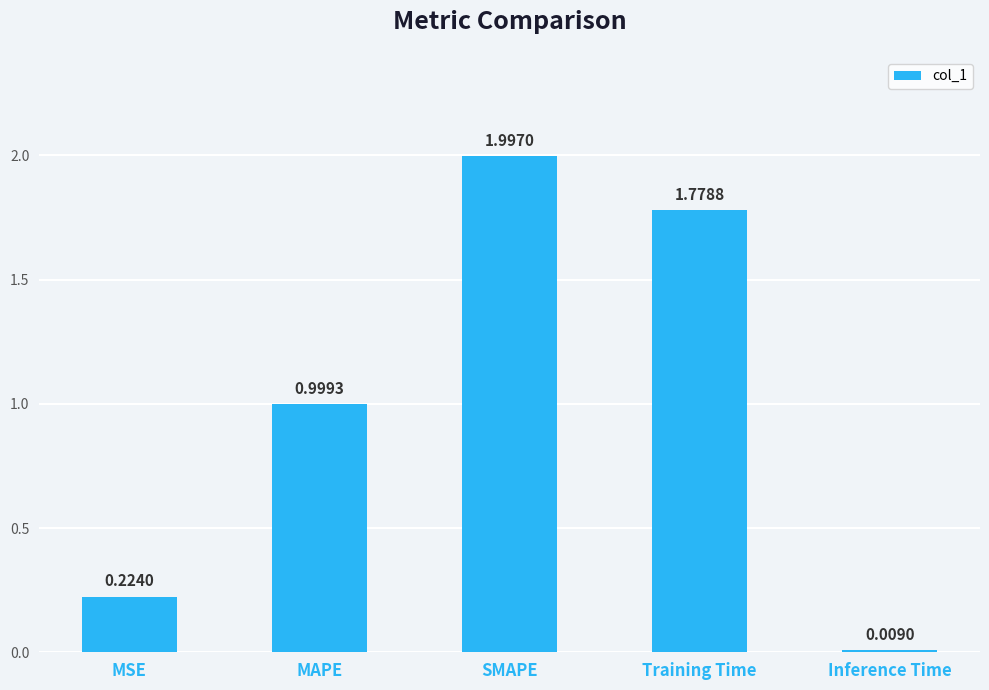

What is the difference between the second highest and second lowest values?

1.6